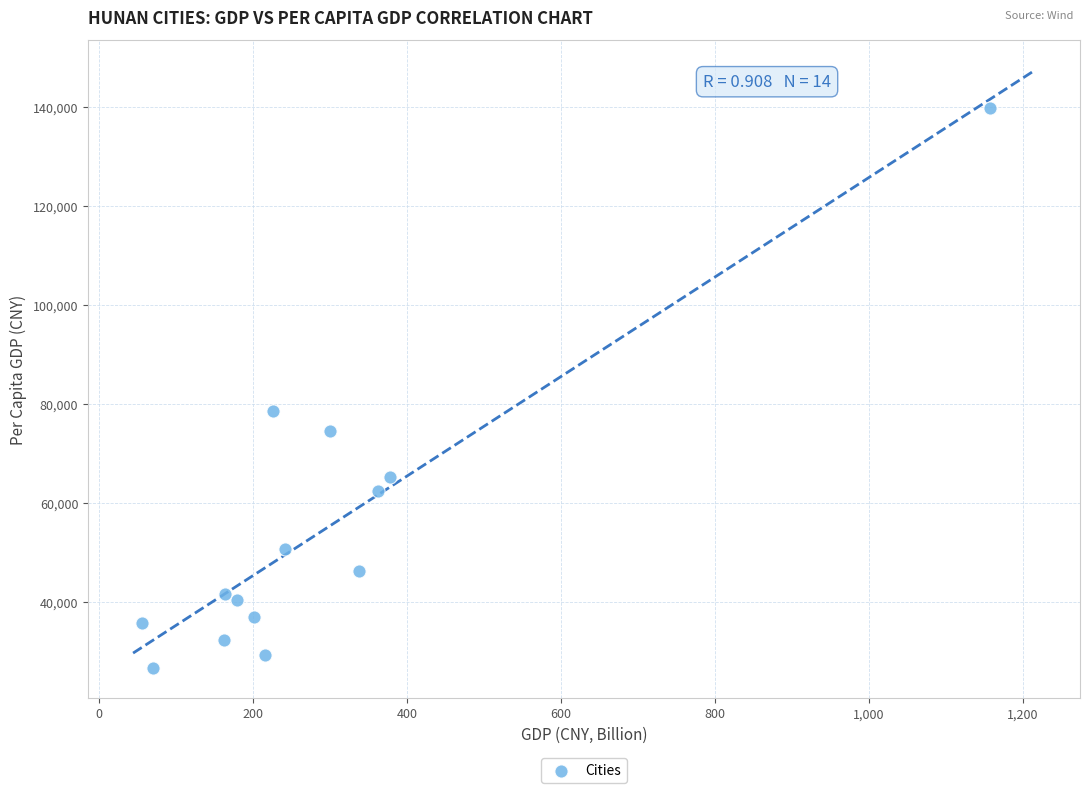

What Y value in the scatter plot is closest to 83283?

78575.3